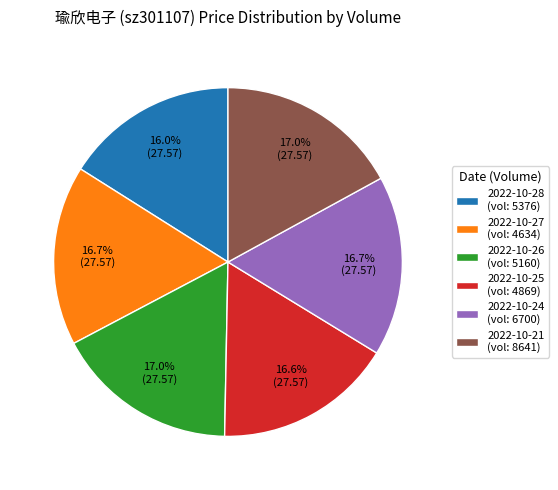

Which slice is the smallest?

2022-10-28 (vol: 5376)